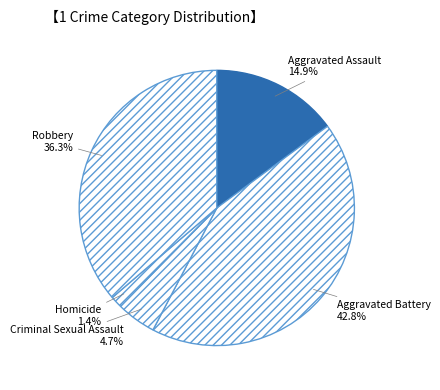

To the nearest percent, what percentage of the pie is Aggravated Battery?

43%